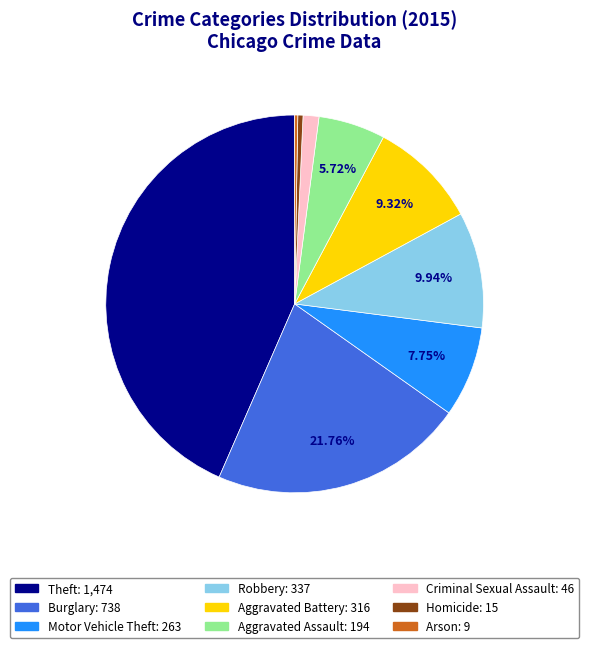

How much of the chart is everything except Robbery?

90.1%